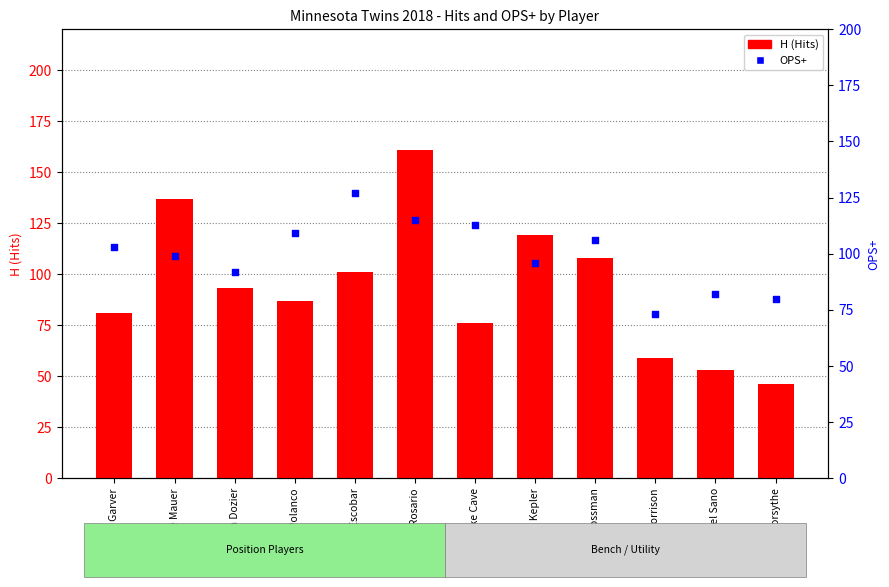

Which series reaches the minimum Y coordinate?

H